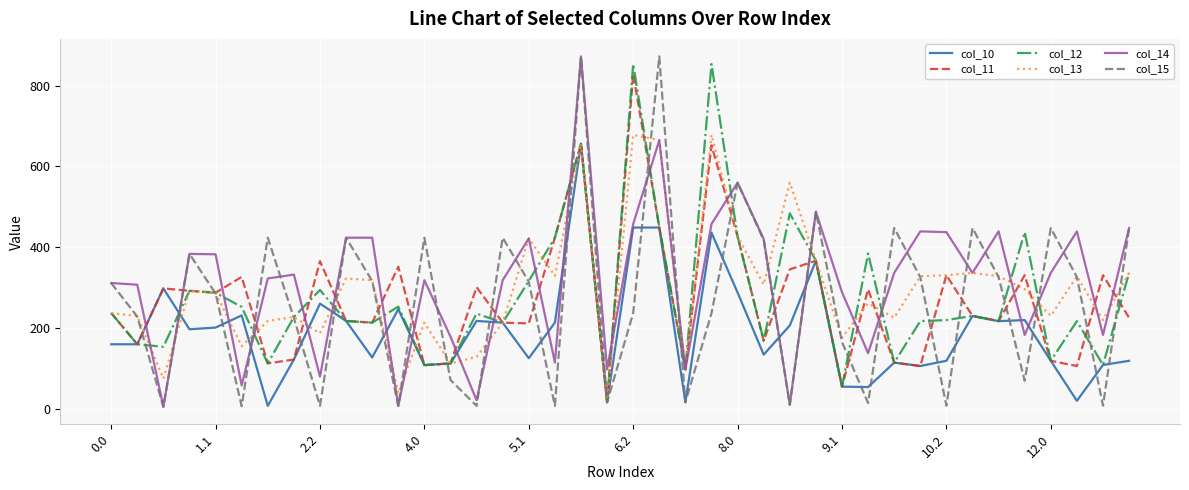

Is this an area chart (filled region under the line)?

No